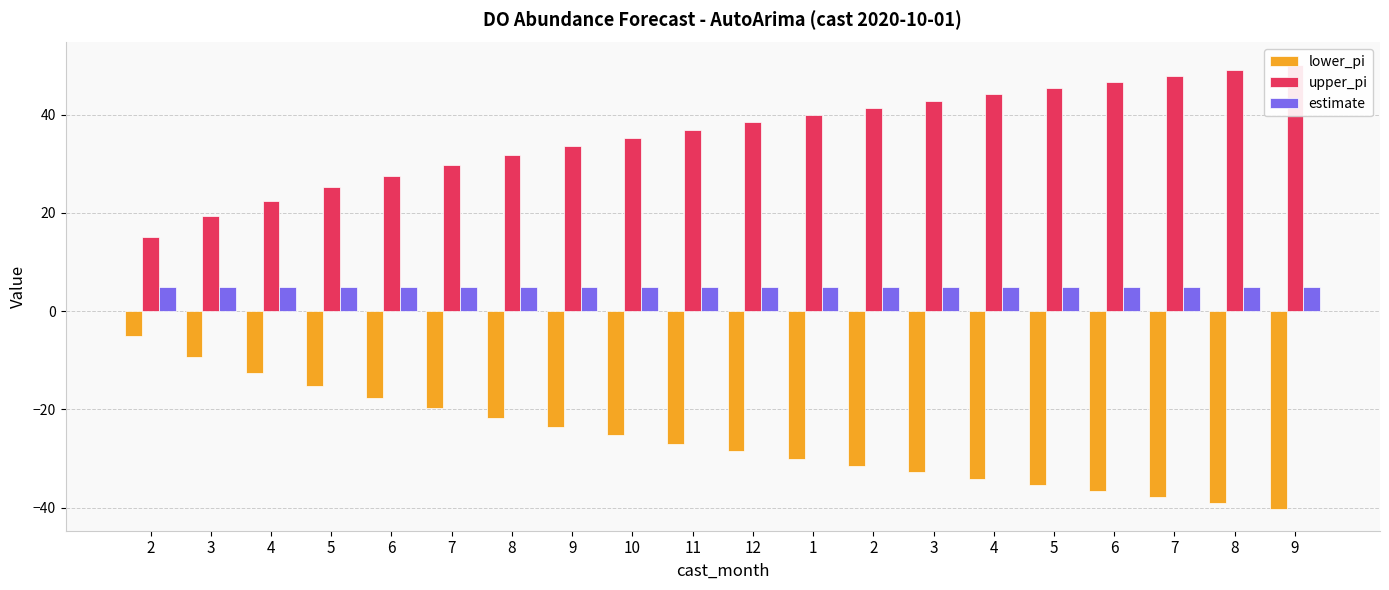

What is the difference between the highest and lowest values at 3?

28.6